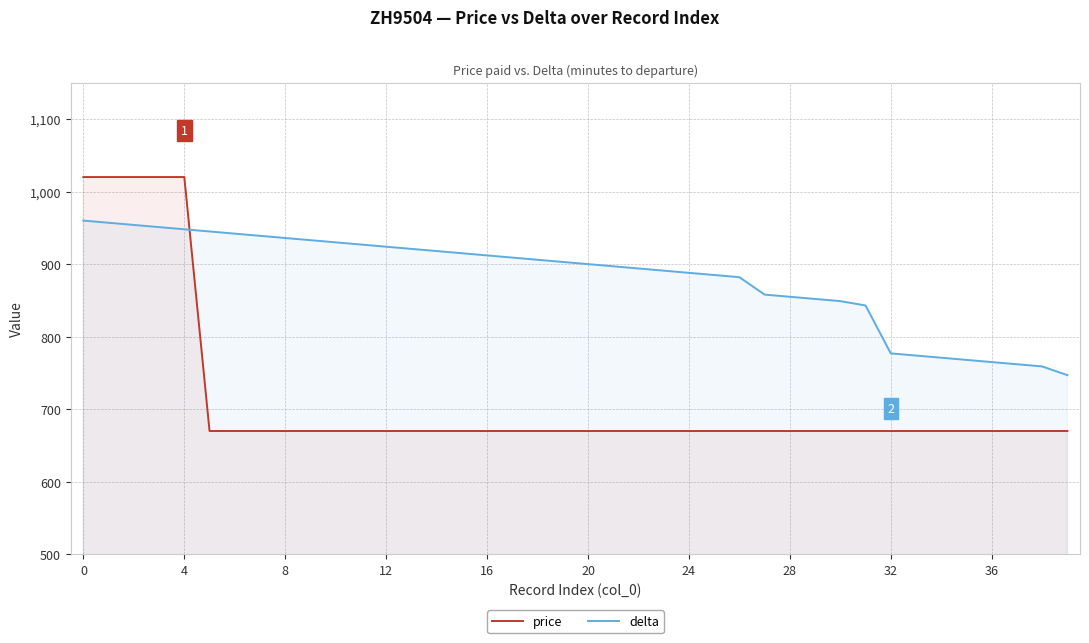

At 4, list the series in order from smallest to largest.

delta, price